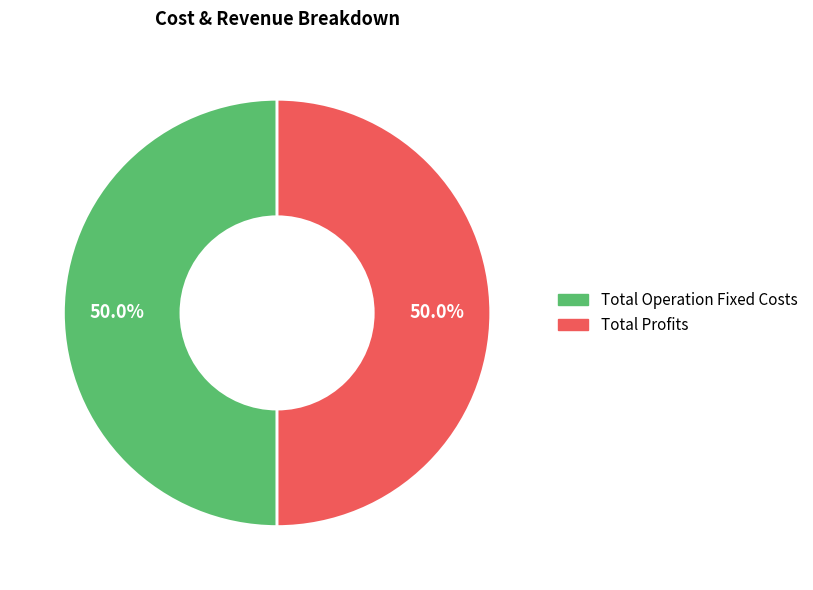

What is the ratio of the value at Total Operation Fixed Costs to the value at Total Profits?

1.0